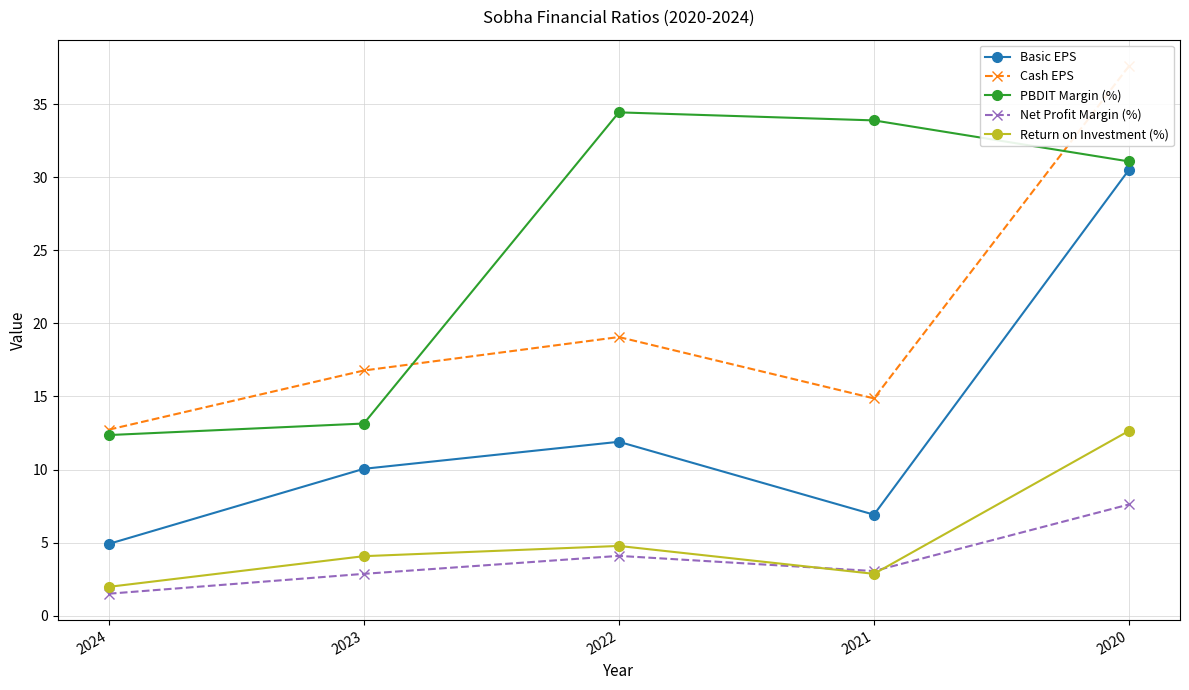

Which series has the widest spread of values?

Basic EPS